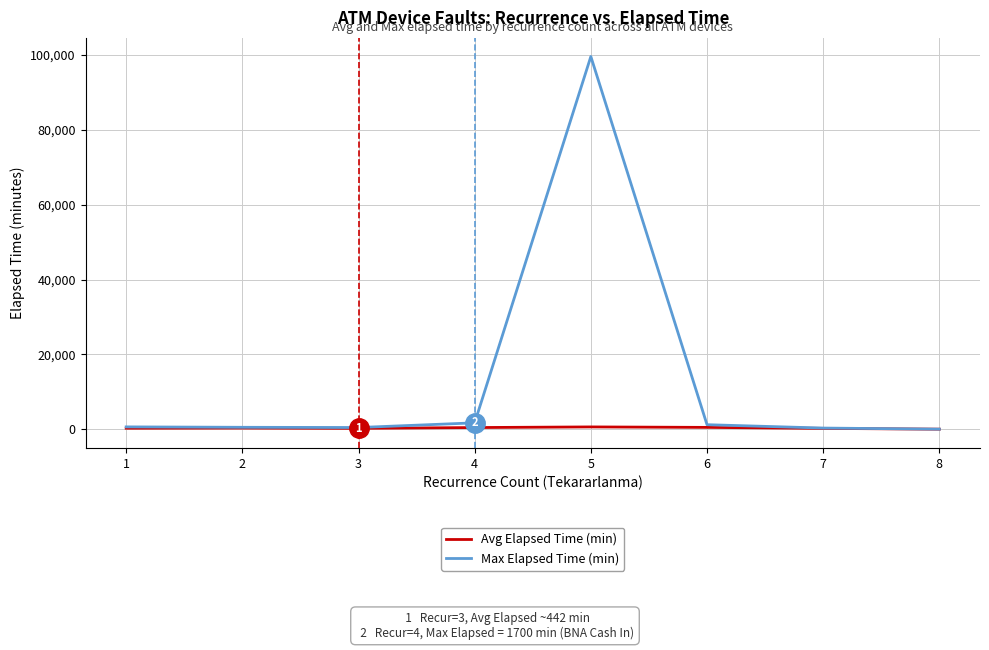

Count the number of data series in this chart.

2